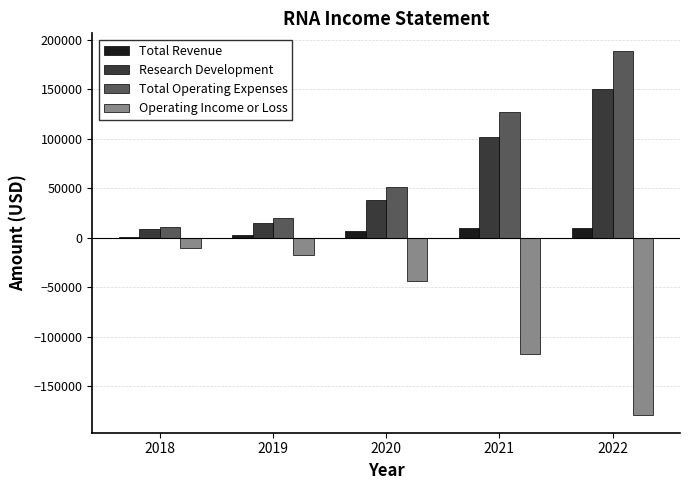

Are the bars grouped side by side (vs. stacked)?

Yes